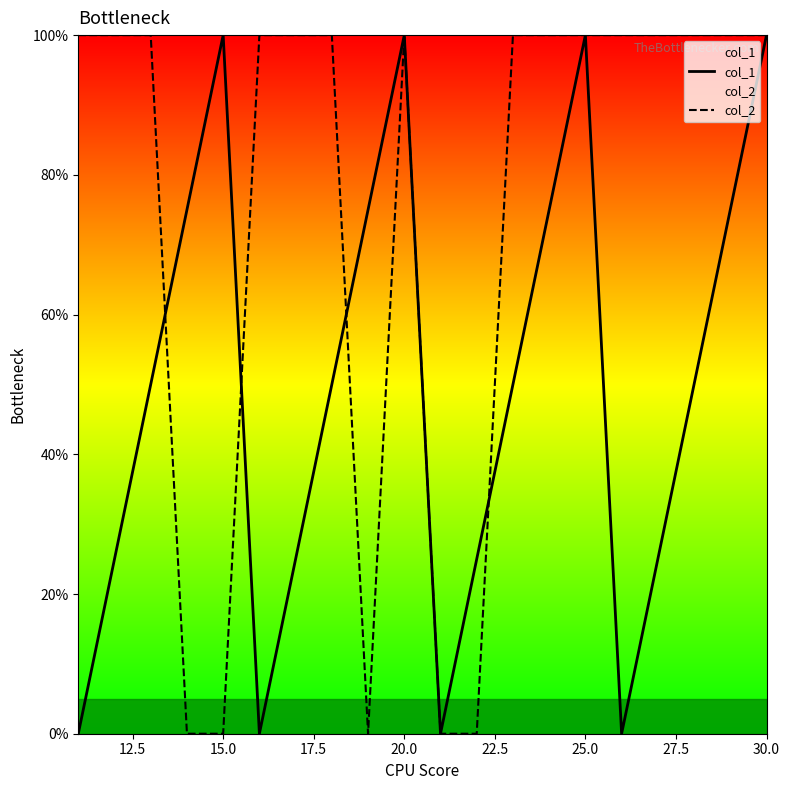

Which series has the largest total across all categories?

col_2